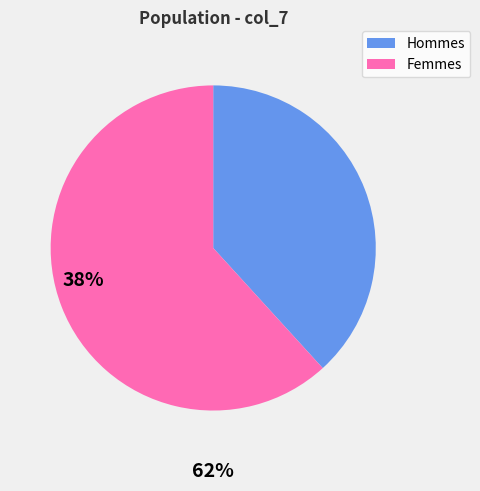

Rank the categories by value from lowest to highest.

Hommes, Femmes